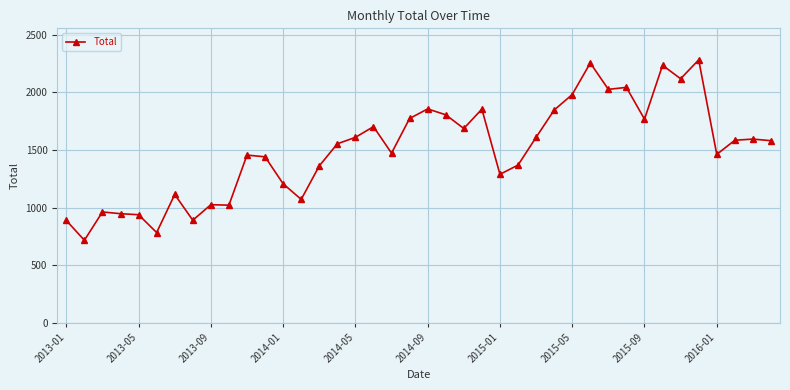

What is the sum of all values?

60193